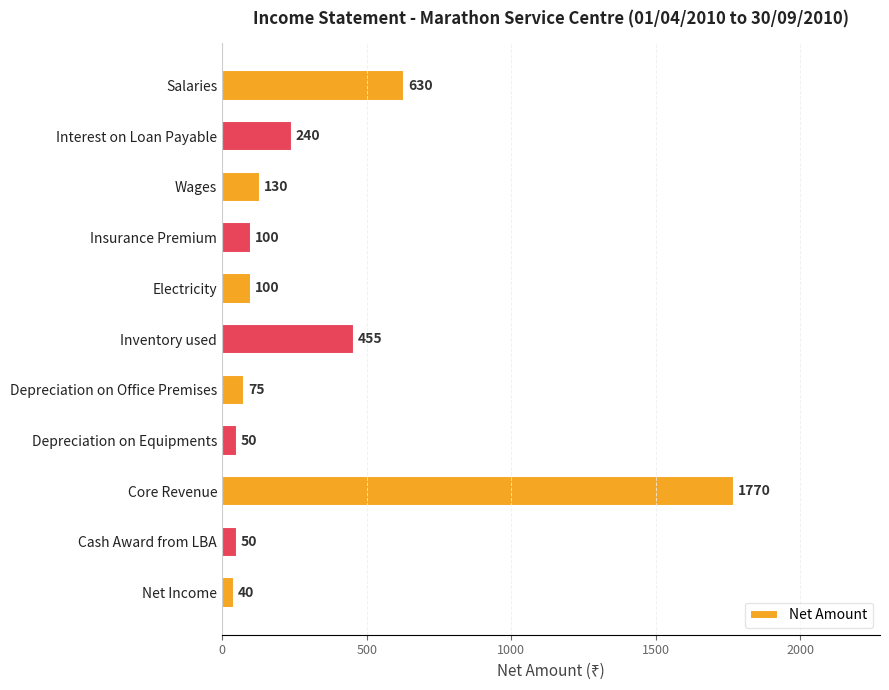

What is the value of the 4th bar from the top?

100